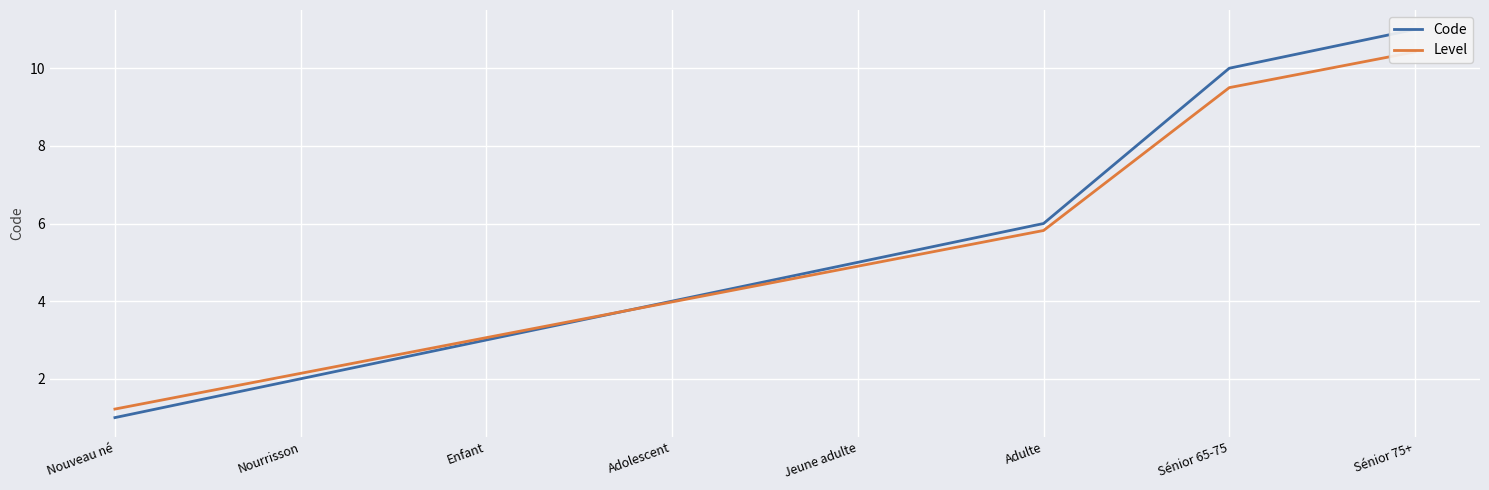

At Jeune adulte, list the series in order from largest to smallest.

Code, Level